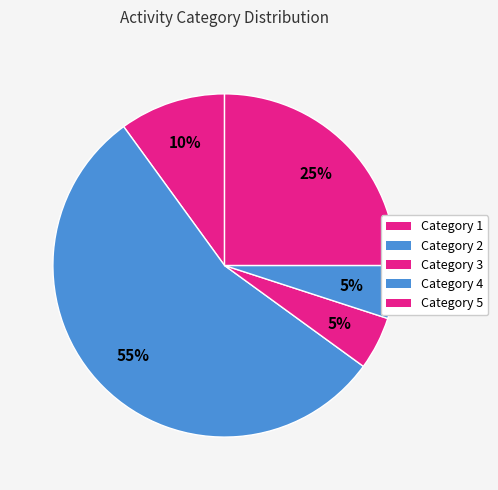

To the nearest percent, what is the average slice percentage?

20%